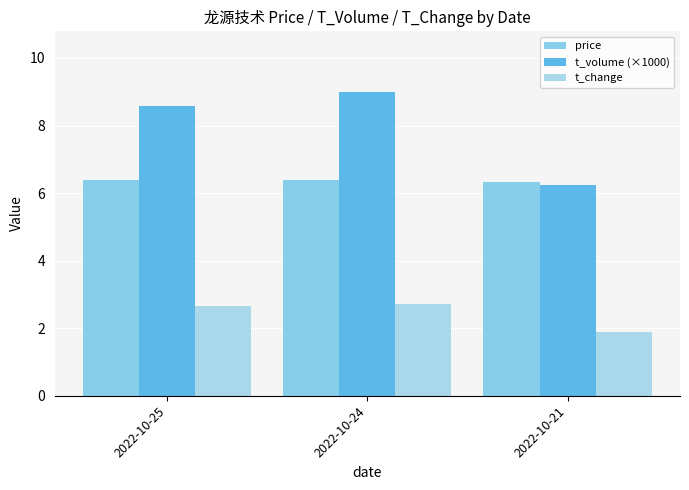

What is the spread (max minus min) of values at 2022-10-21?

4.4